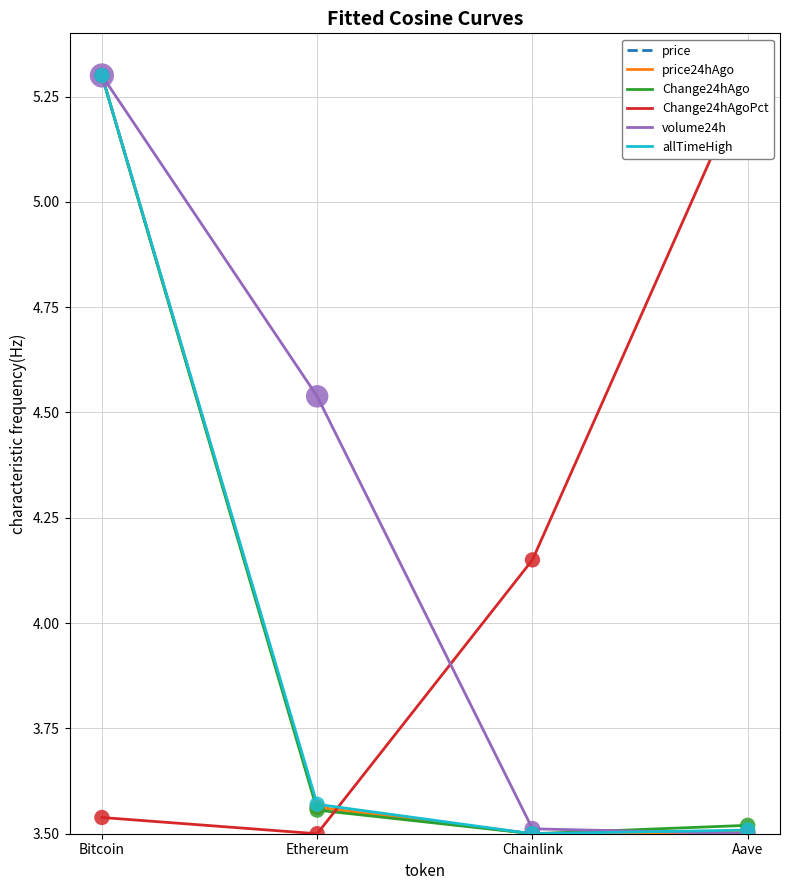

Which series reaches the minimum Y coordinate?

price